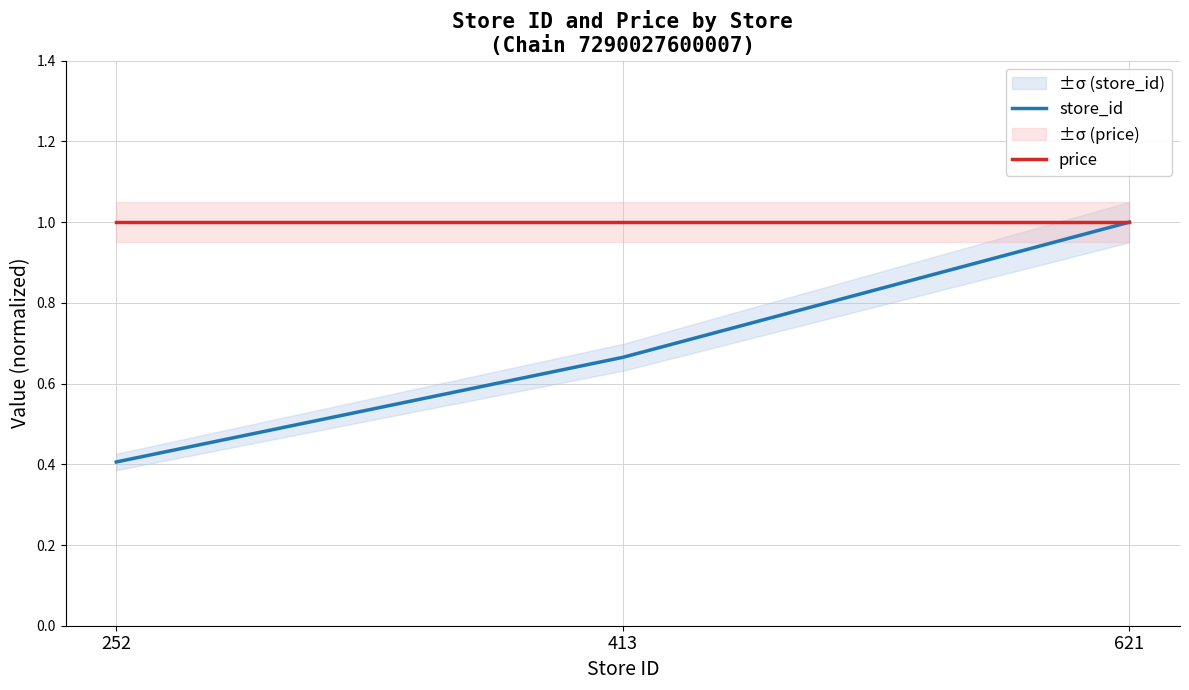

What is the approximate value of price at 621?

1.0